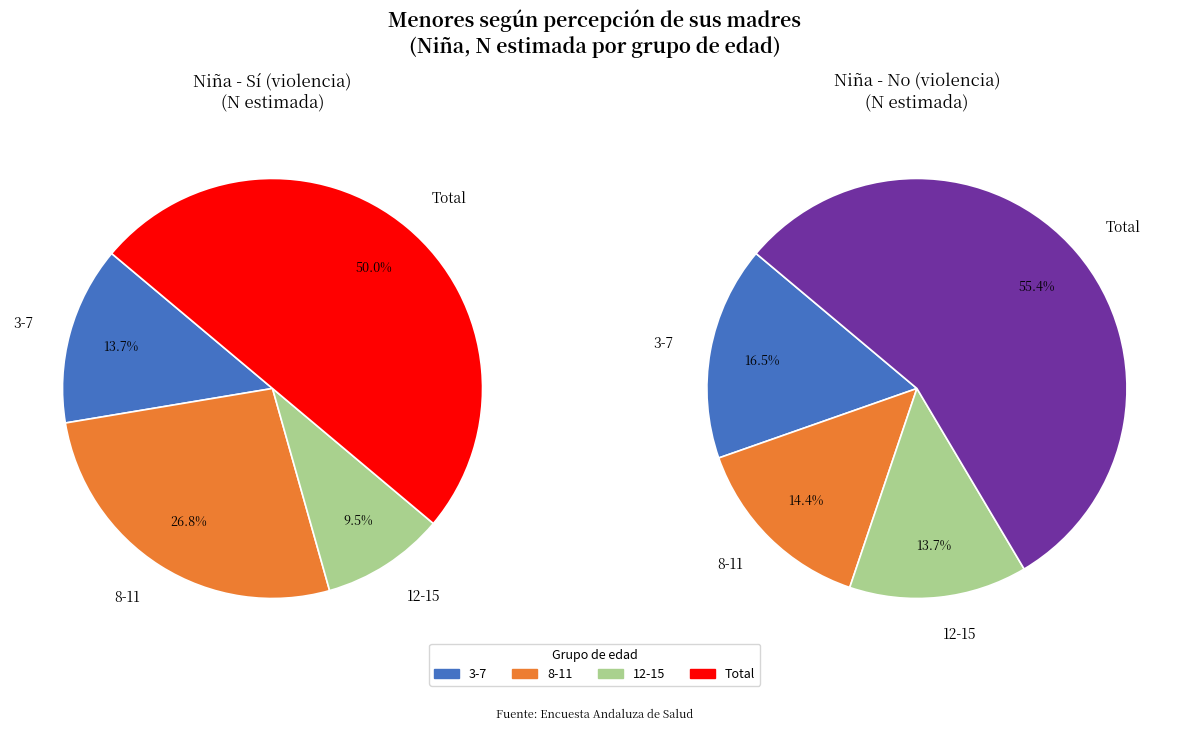

True or false: Total No accounts for 55% of the total.

True